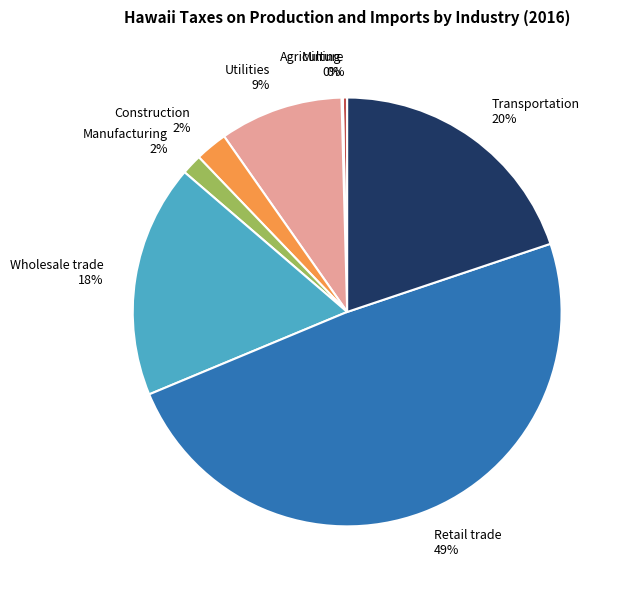

The Manufacturing 2% slice represents 2% of the pie. True or false?

True